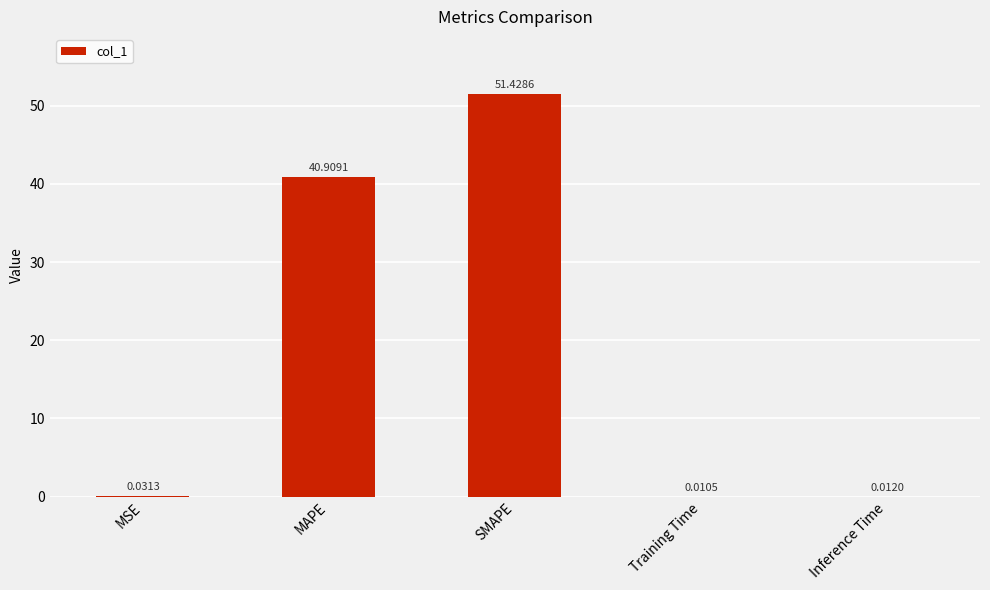

Which category has the highest value across all series?

SMAPE